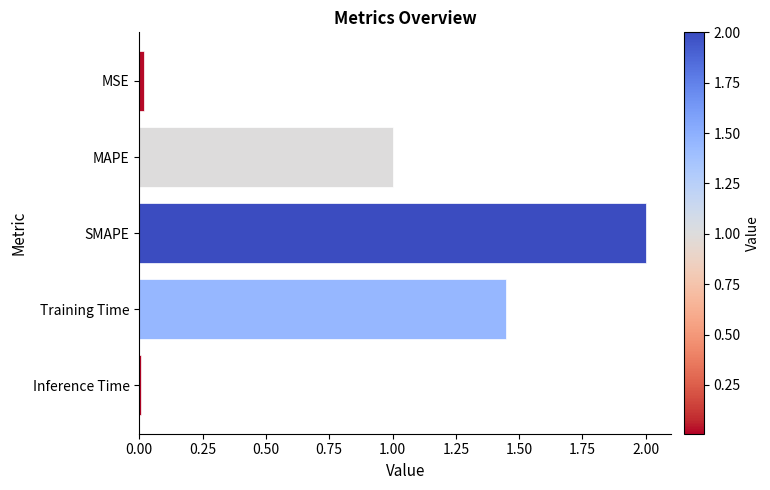

Which has a higher value, Training Time or SMAPE?

SMAPE